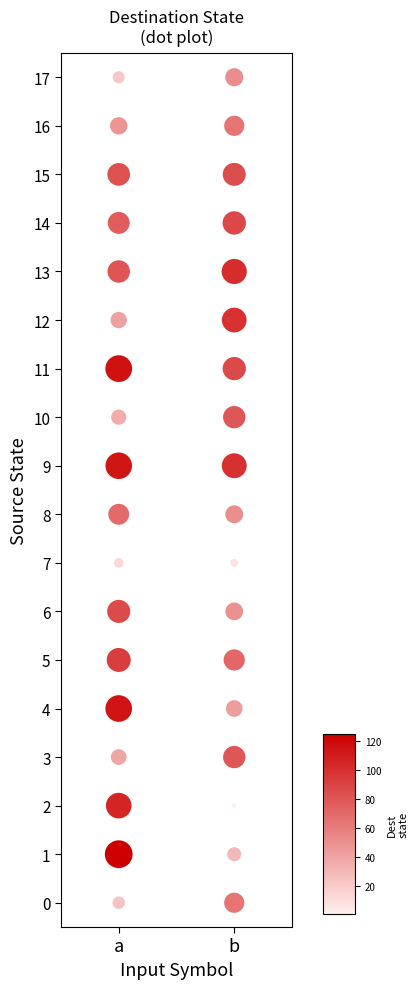

What is the range of Y values (max minus min)?

17